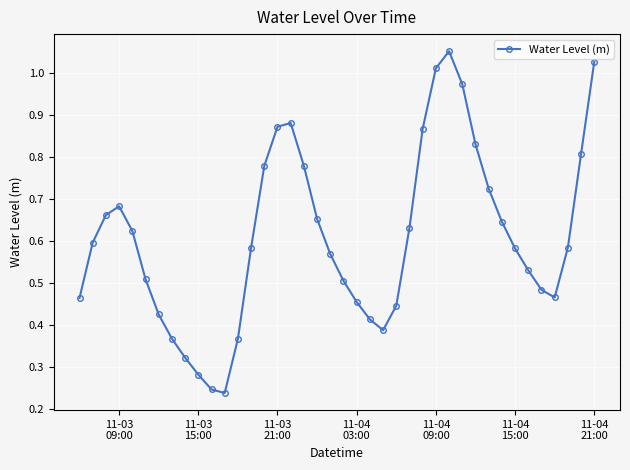

How many points are lower than both their immediate neighbors (excluding endpoints)?

3